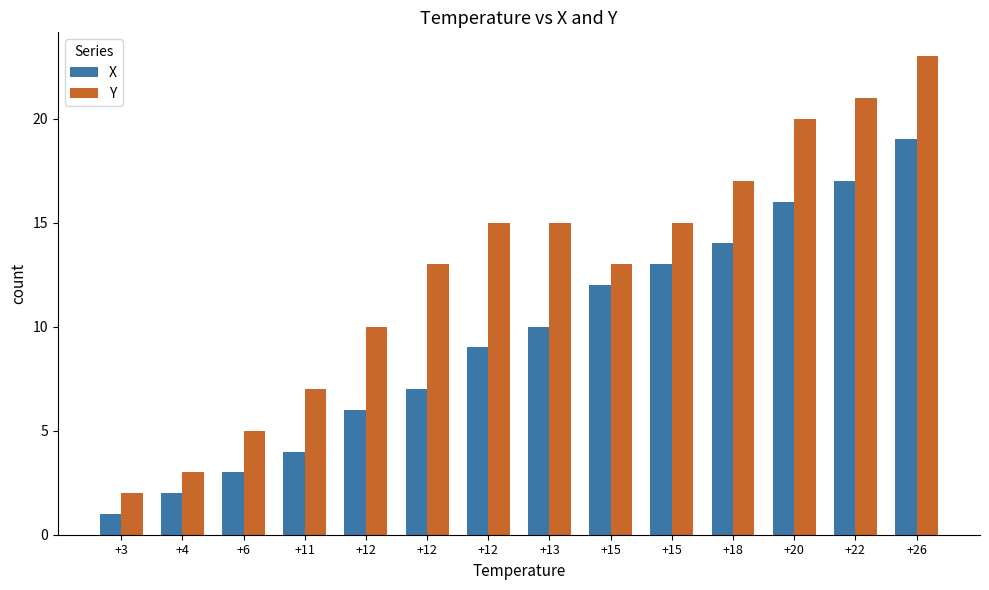

Are the bars grouped side by side (vs. stacked)?

Yes